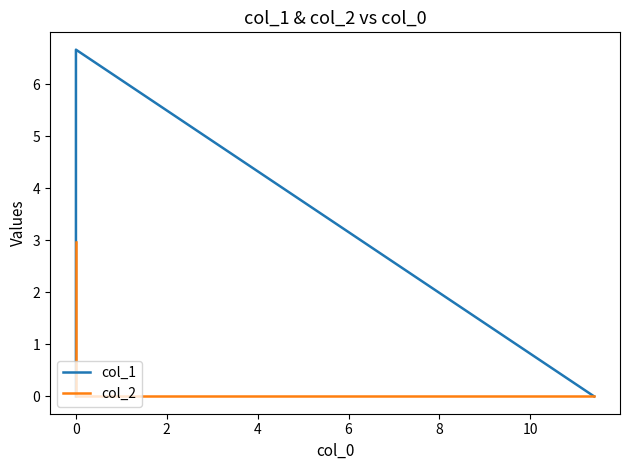

The value of col_2 at 0 is 4.5. True or false?

False